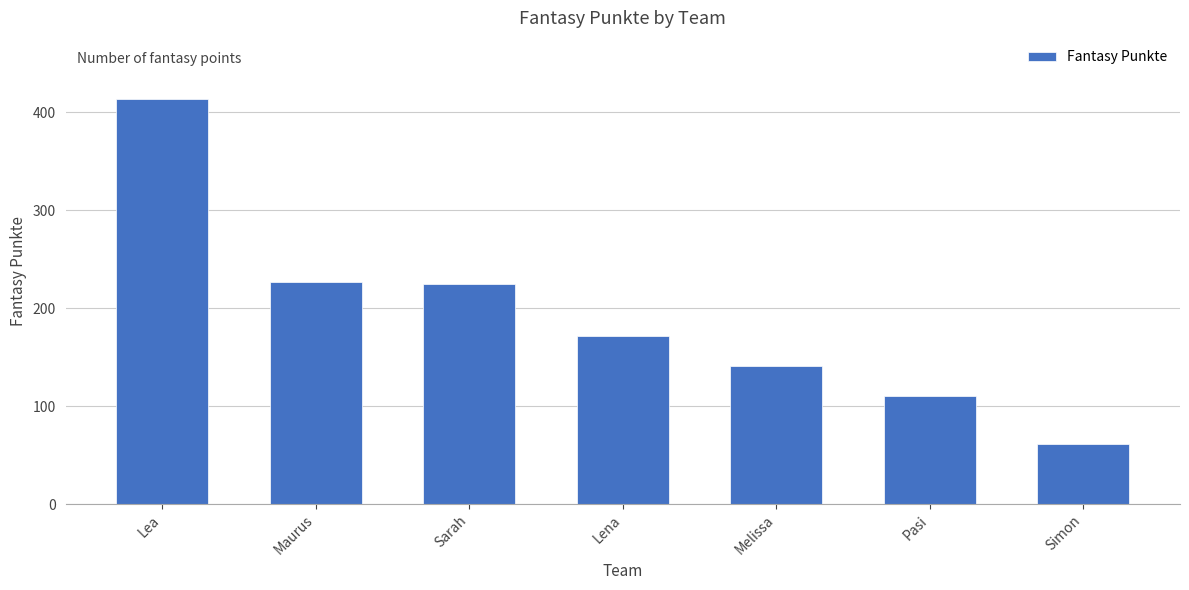

Which label corresponds to the smallest value in the chart?

Simon